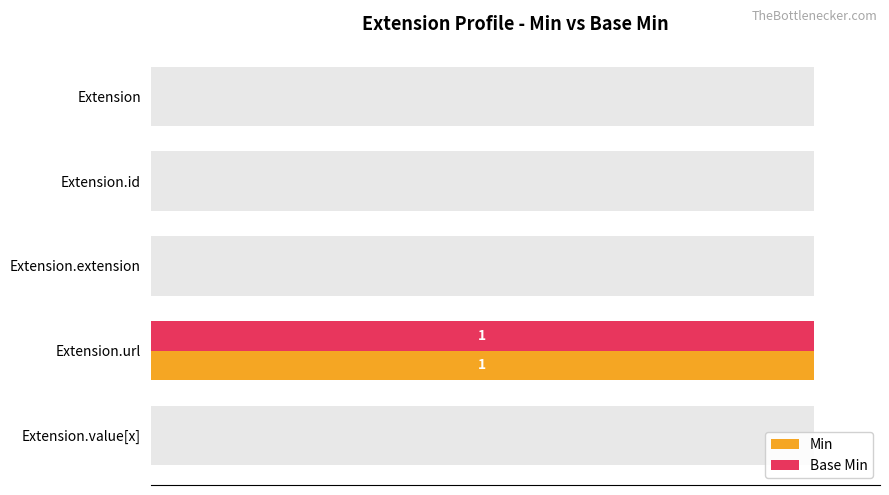

Reading left to right, extract all data points from this chart.

Min: 0=0	20=0	40=0	60=100	80=0
Base Min: 0=0	20=0	40=0	60=100	80=0